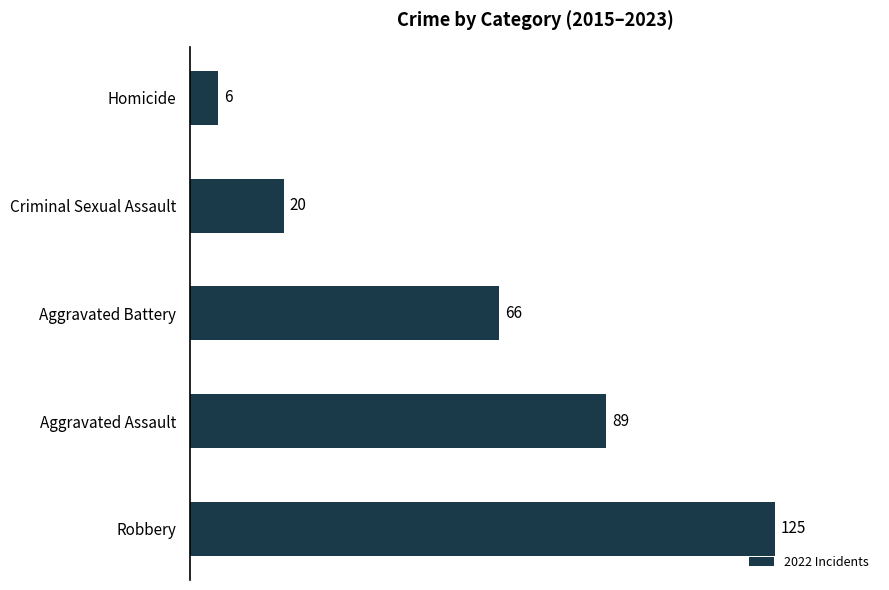

Reading bottom to top, transcribe all the data shown in this chart.

125	89	66	20	6